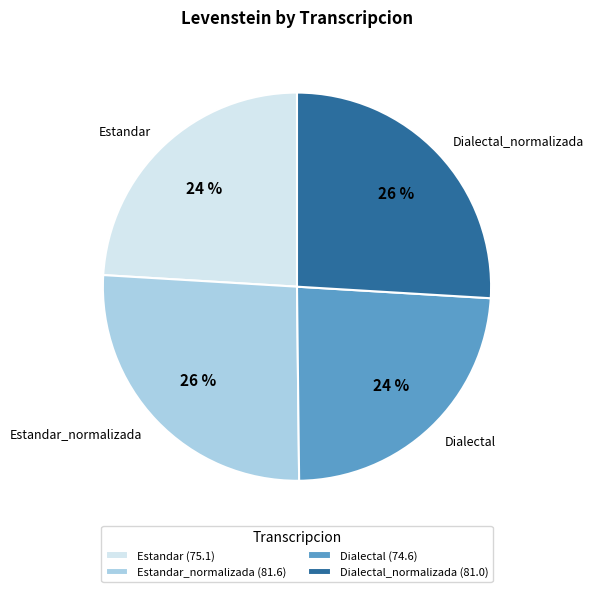

True or false: Dialectal accounts for 18% of the total.

False